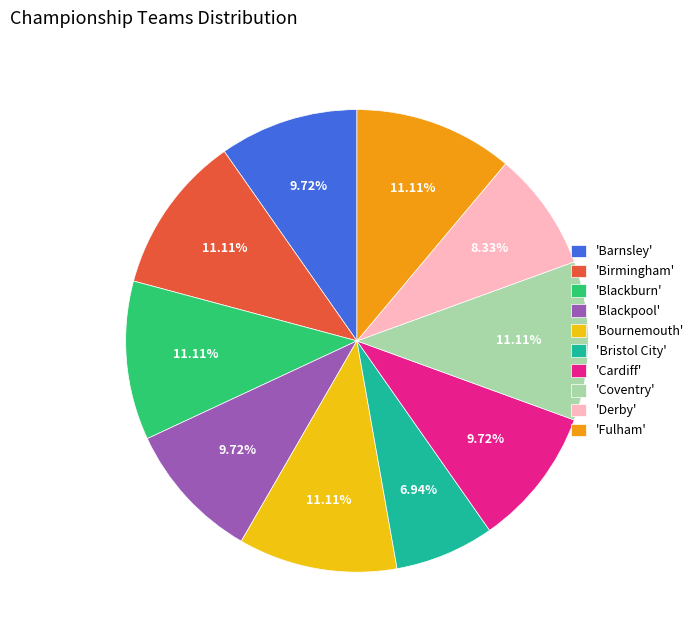

Is the sum of 'Blackburn' and 'Barnsley' greater than half?

No